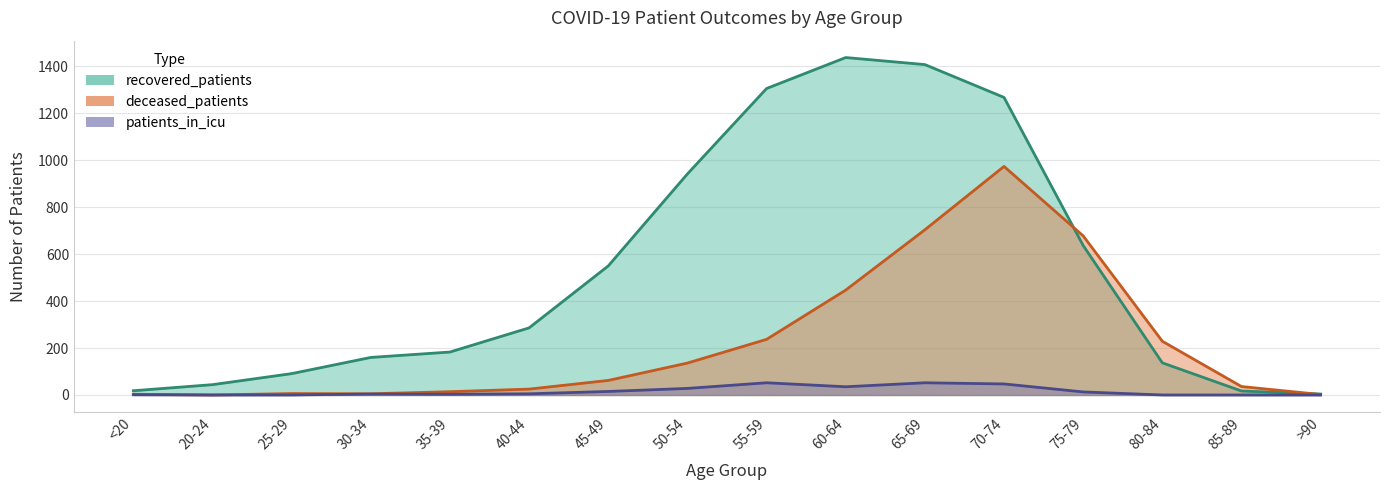

How many lines are shown in the chart?

3